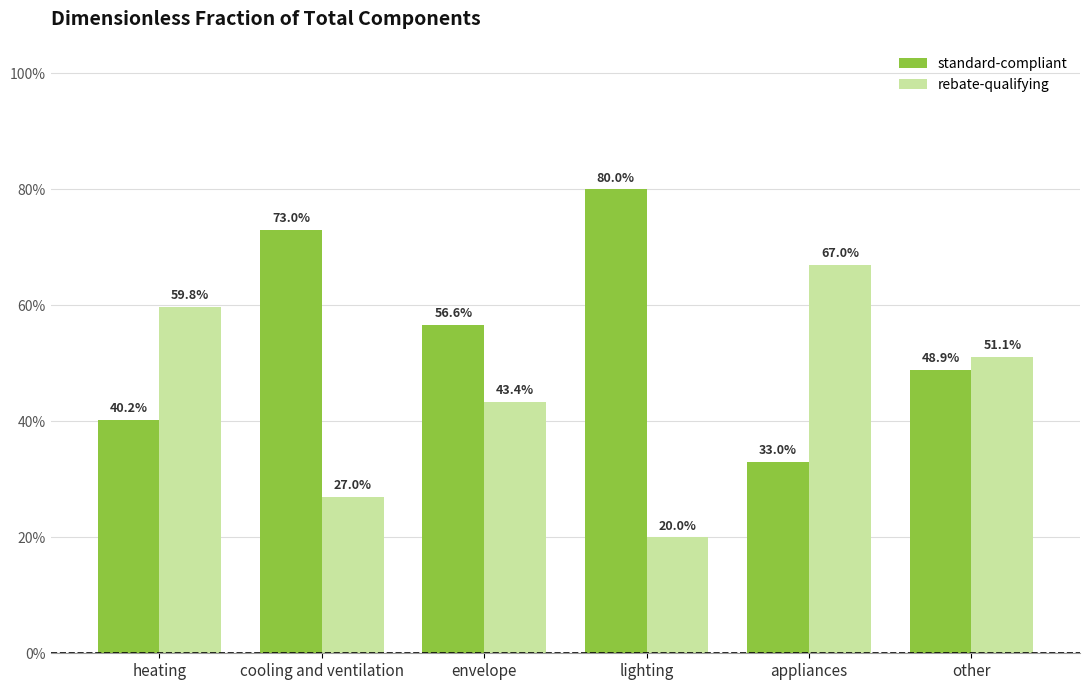

What is the difference between the highest and lowest values at heating?

0.2